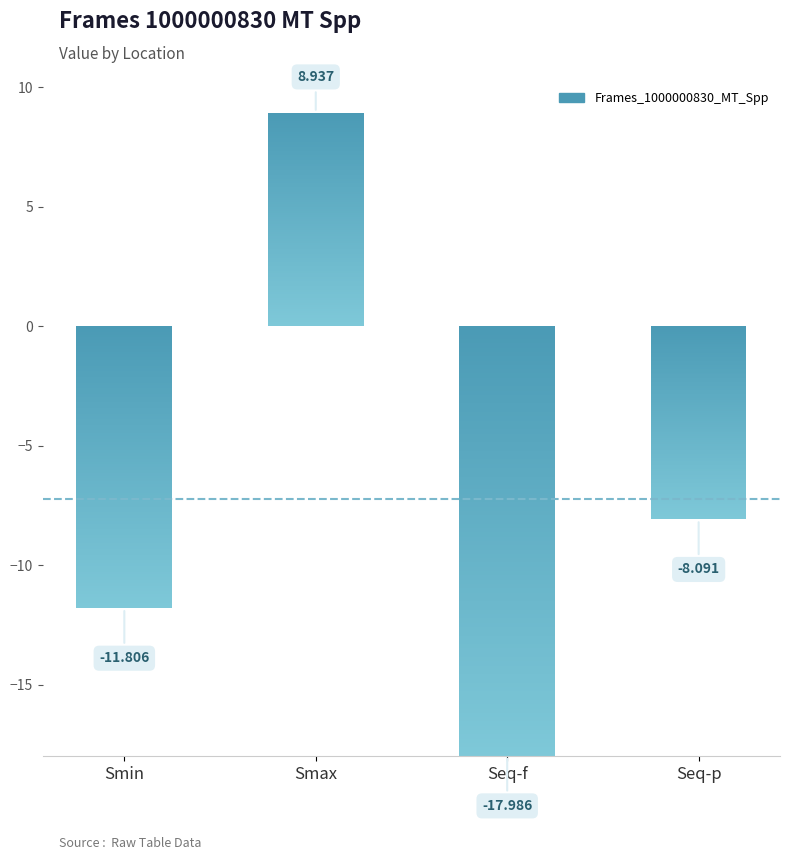

How many categories are shown in the chart?

4